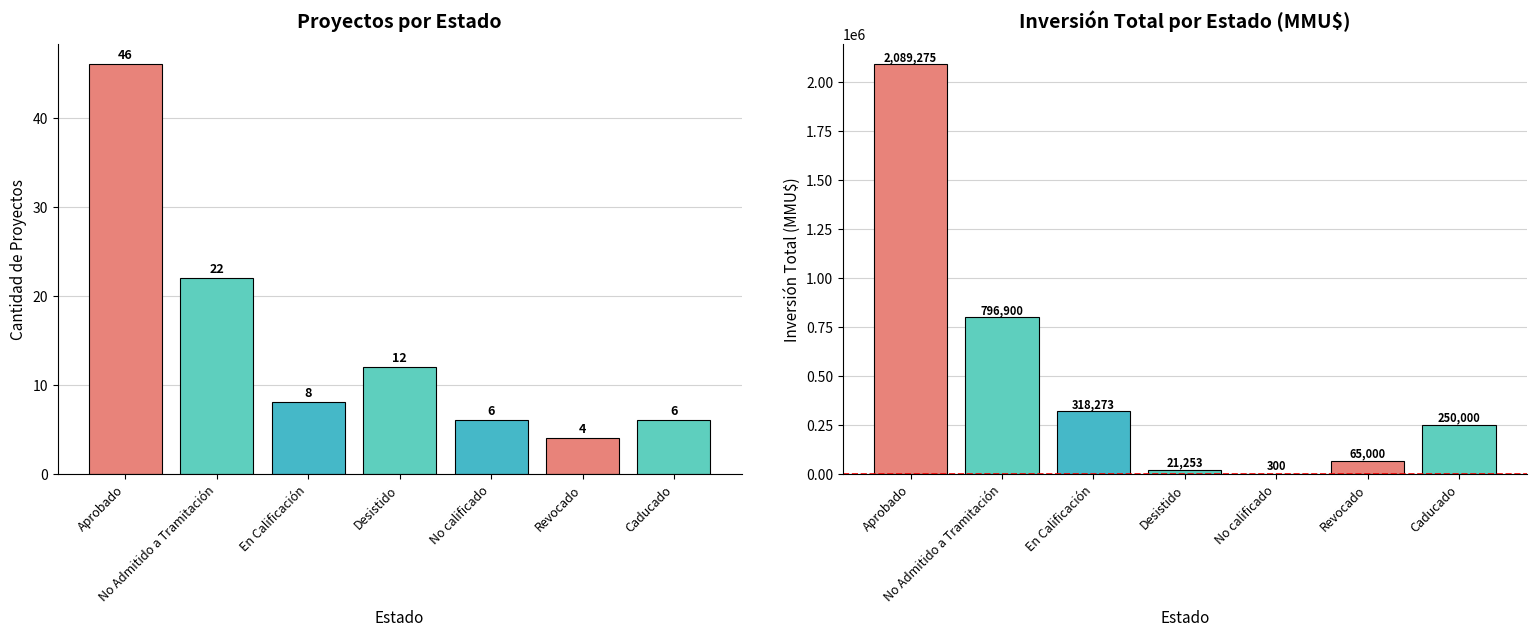

Does the chart contain stacked bars?

No